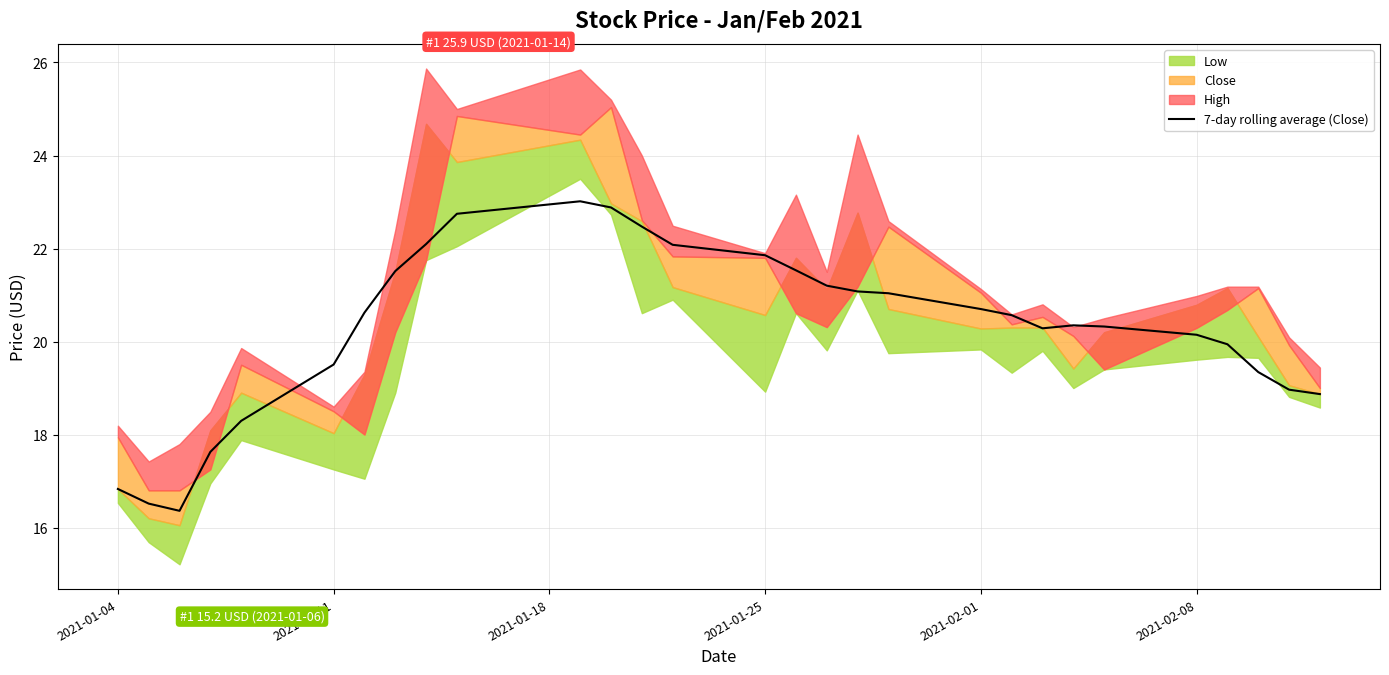

What is the highest value of the 7-day rolling average (Close) series?

23.0